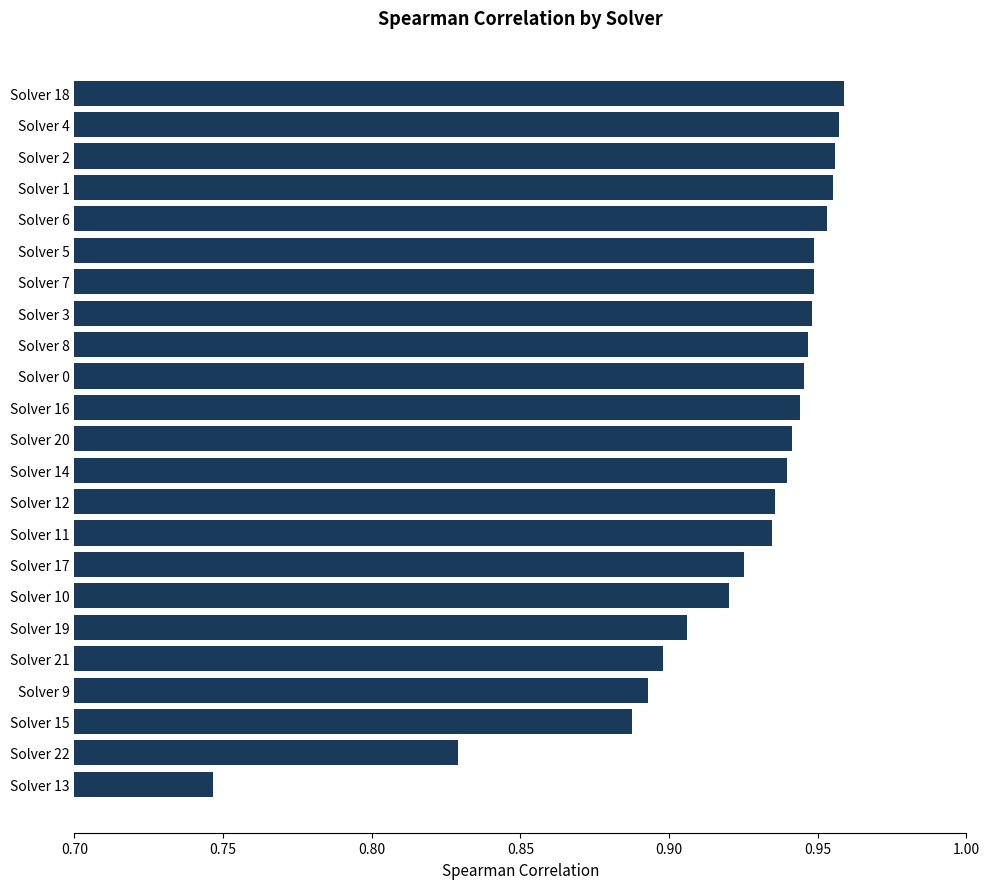

At which category does the chart reach its minimum across all series?

Solver 13